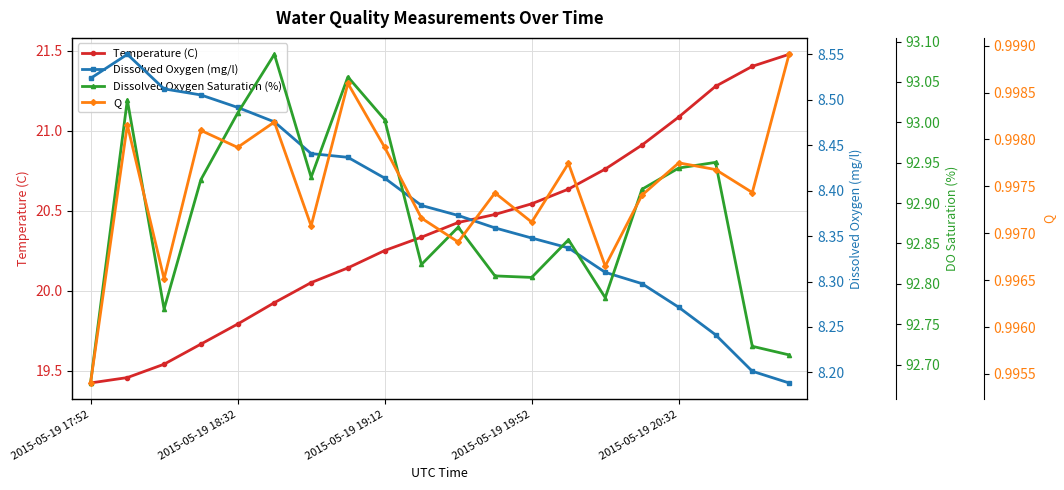

What is the sum of all Temperature (C) values?

407.6